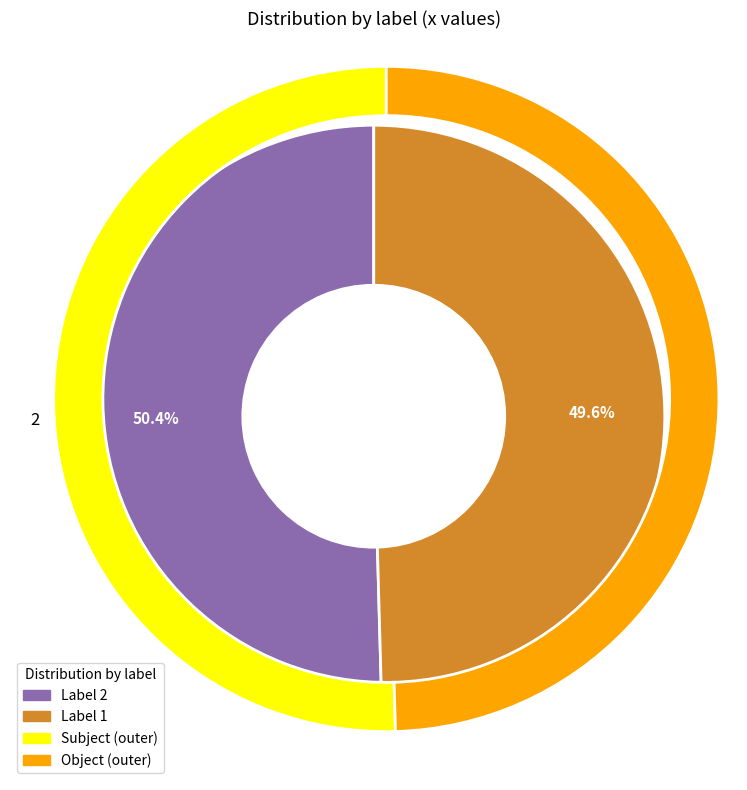

Which category accounts for the majority?

2